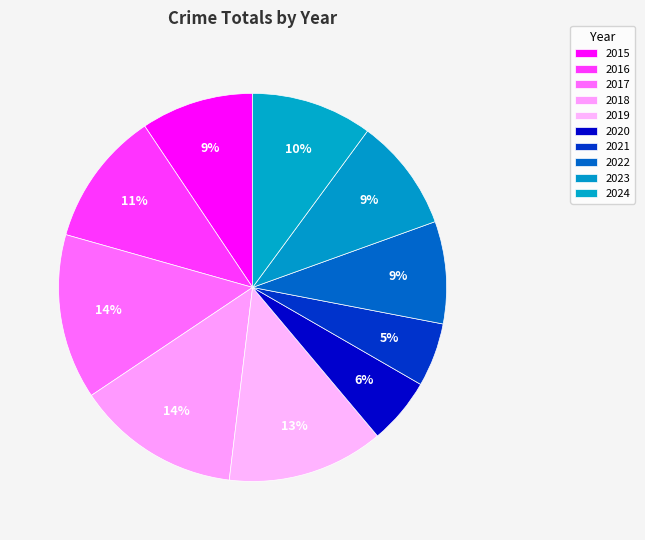

Count the number of slices in the pie.

10